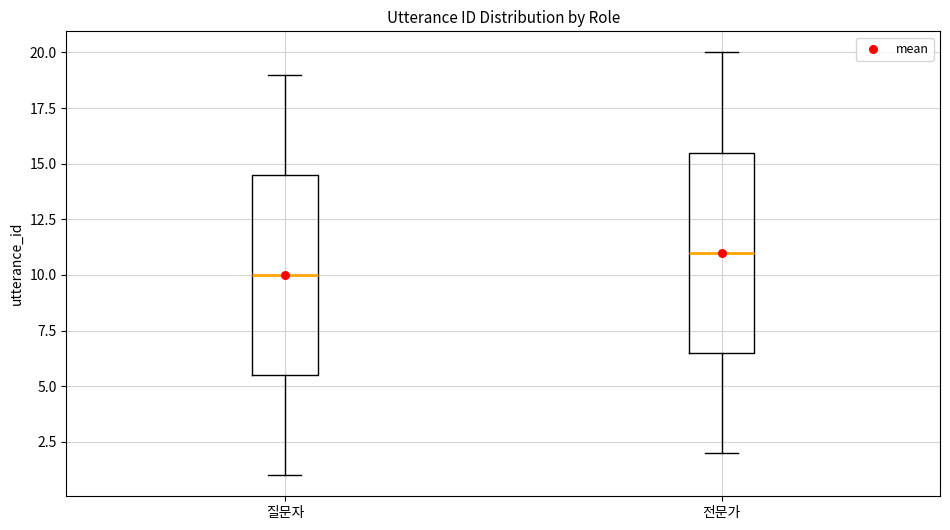

Which box has the lowest median line?

질문자